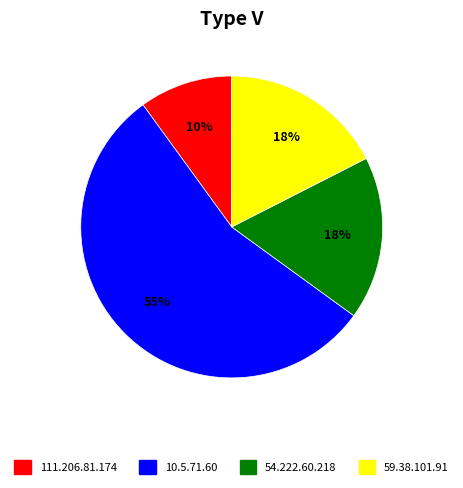

To the nearest percent, what is the average slice percentage?

25%